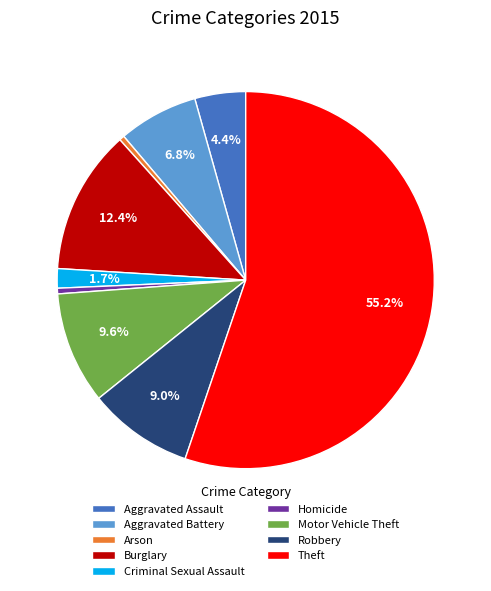

To the nearest percent, what is the average slice percentage?

11%